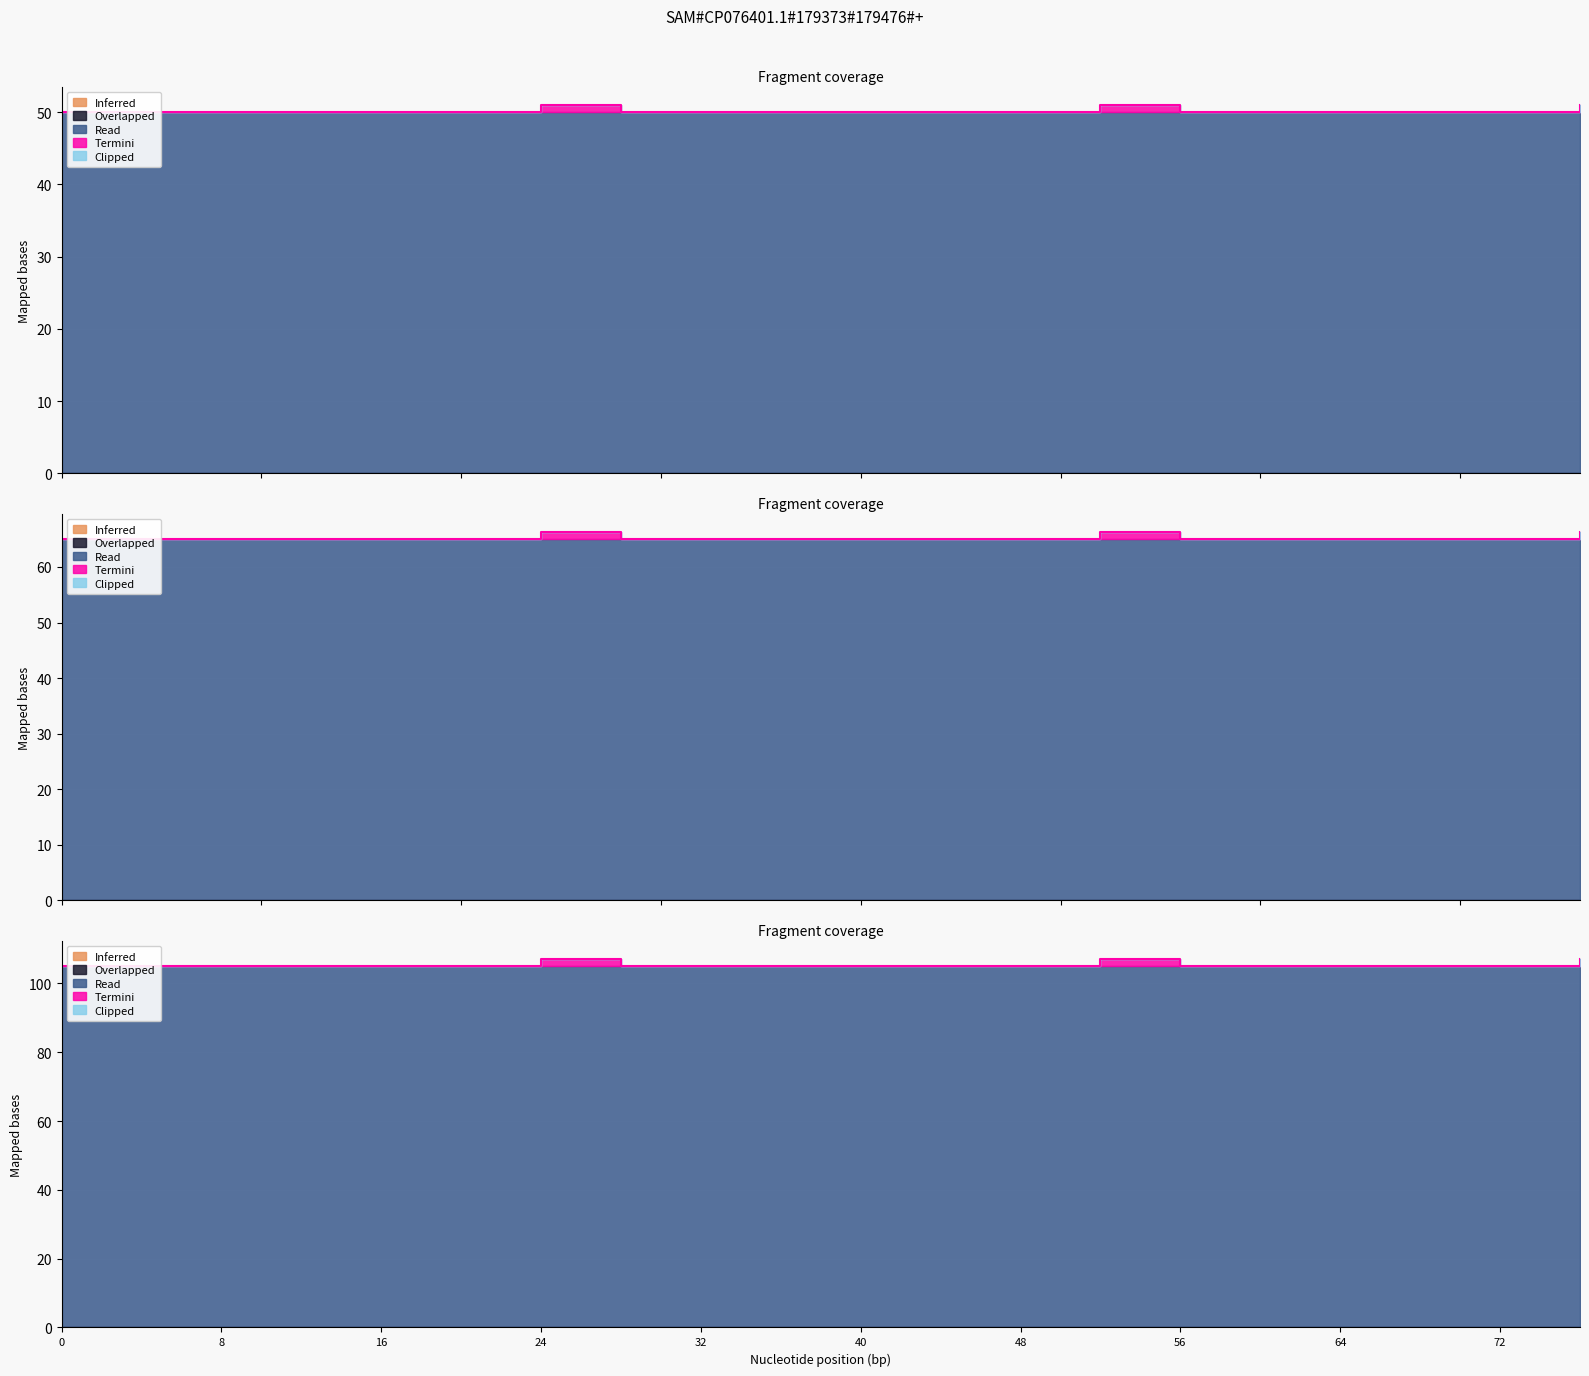

Is the value of Termini at 0 greater than the value of Inferred at 76?

No